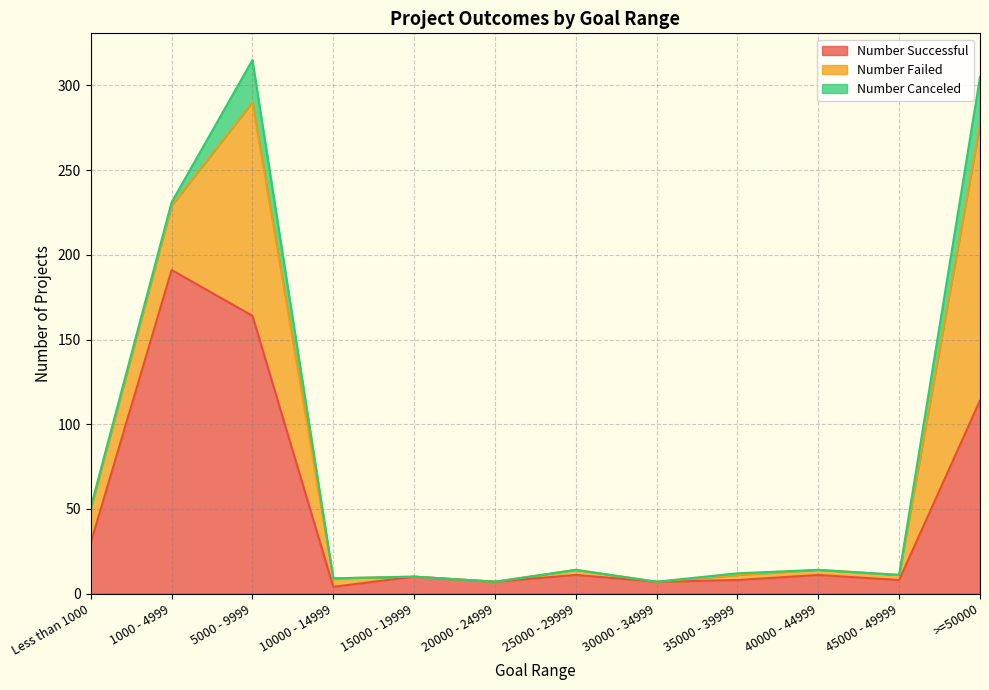

Rank the categories by Number Failed value from lowest to highest.

15000 - 19999, 20000 - 24999, 30000 - 34999, 25000 - 29999, 35000 - 39999, 40000 - 44999, 45000 - 49999, 10000 - 14999, Less than 1000, 1000 - 4999, 5000 - 9999, >=50000